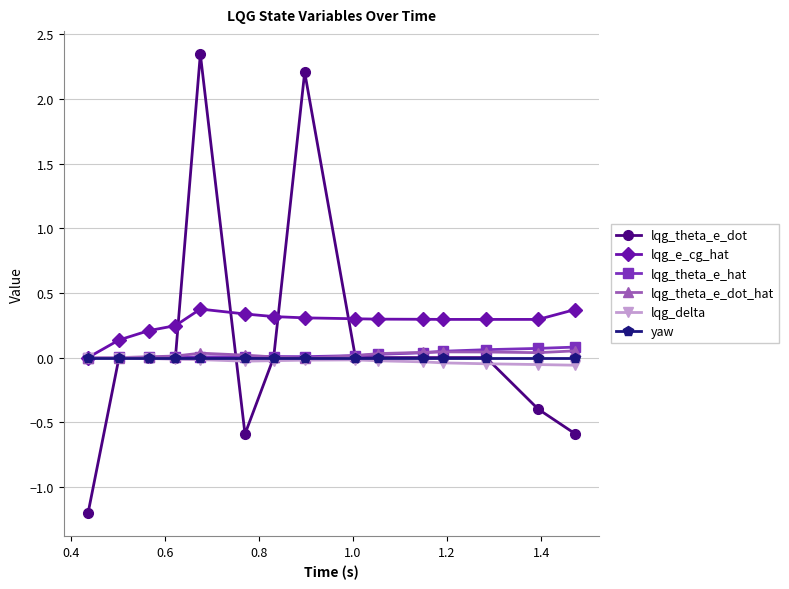

True or false: lqg_theta_e_dot_hat has more than 1 interior local peaks.

True